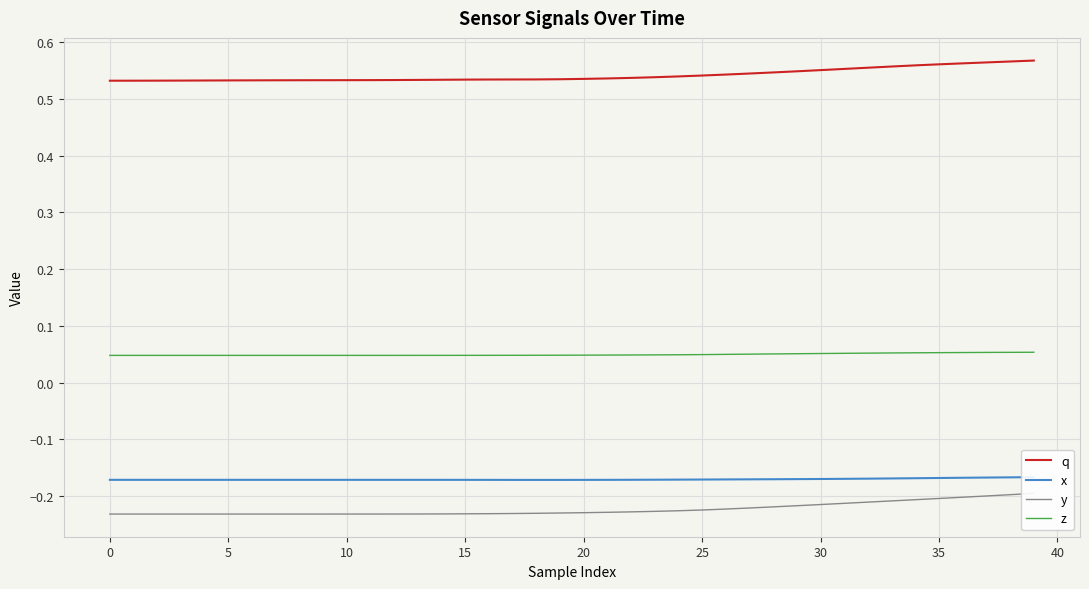

What are all the series names shown in the legend?

q, x, y, z